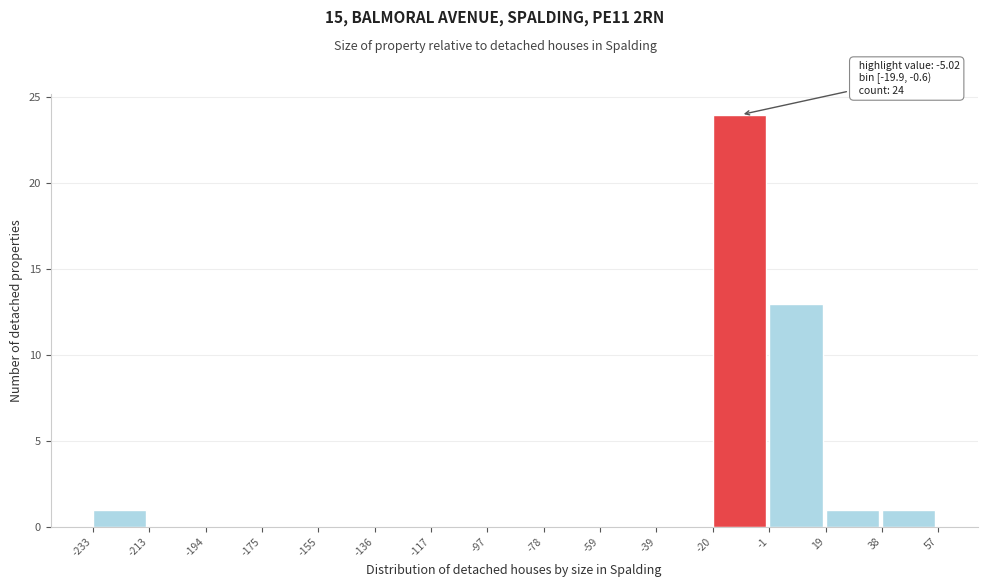

Which range on the x-axis has the tallest bar?

-20 to -1